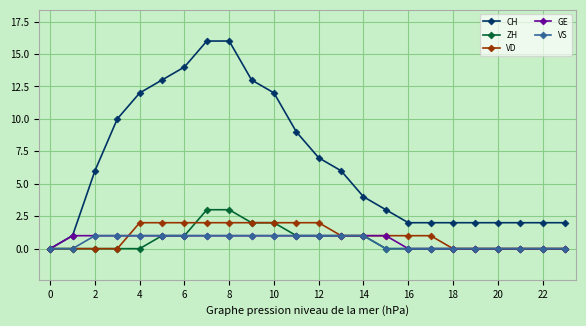

What is the highest value of the ZH series?

3